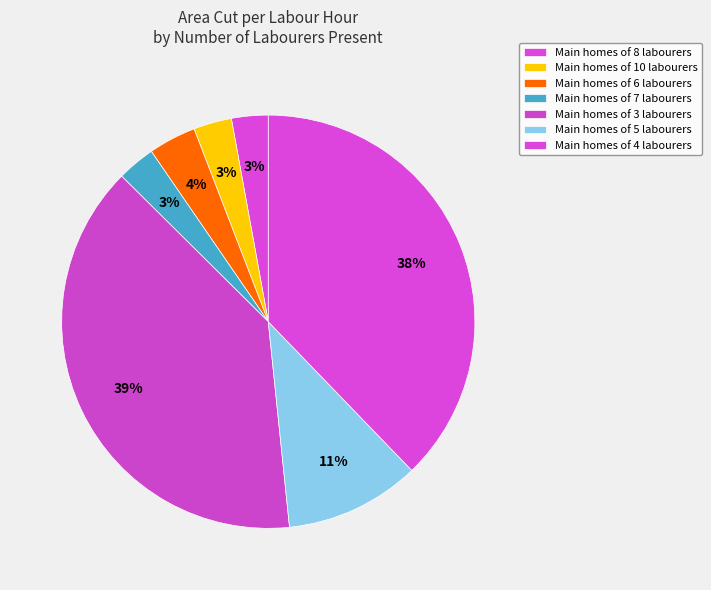

How many segments does this pie chart have?

7